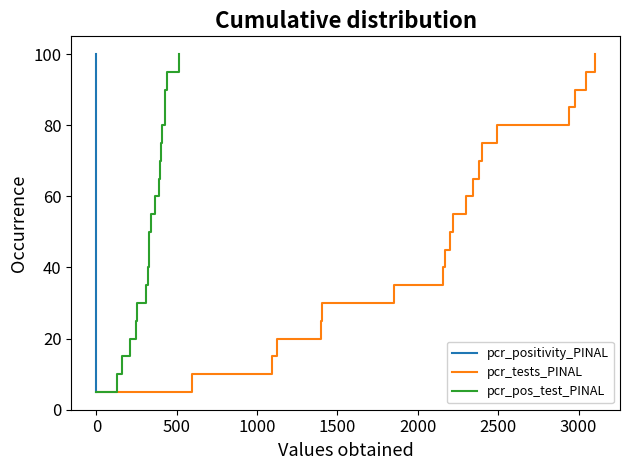

What is the maximum value for pcr_positivity_PINAL?

100.0